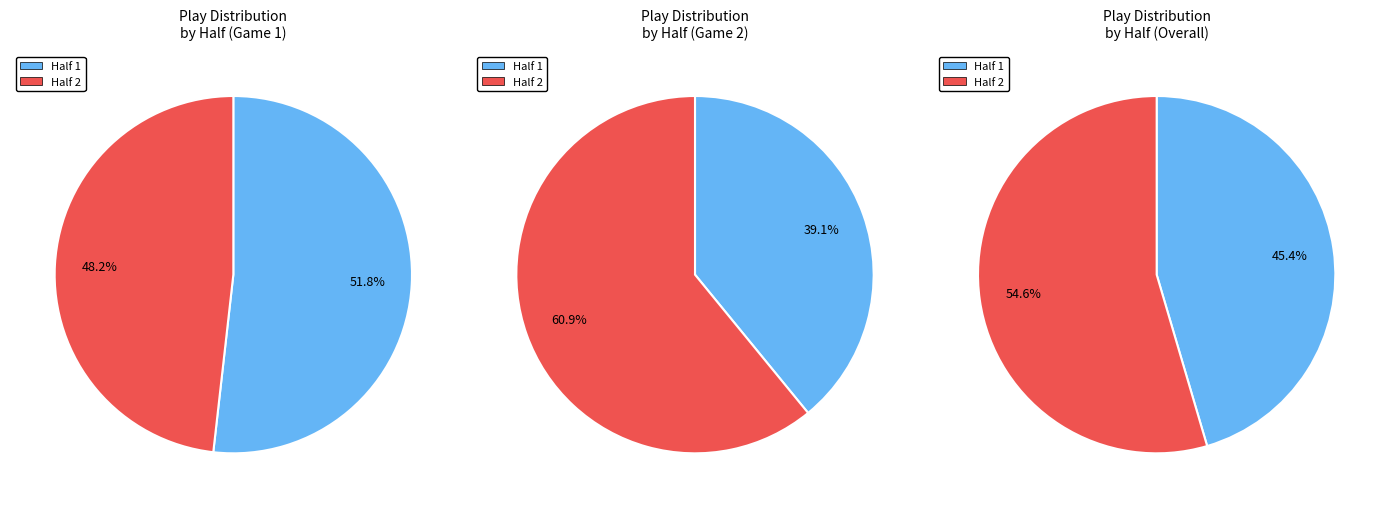

How many segments does this pie chart have?

2